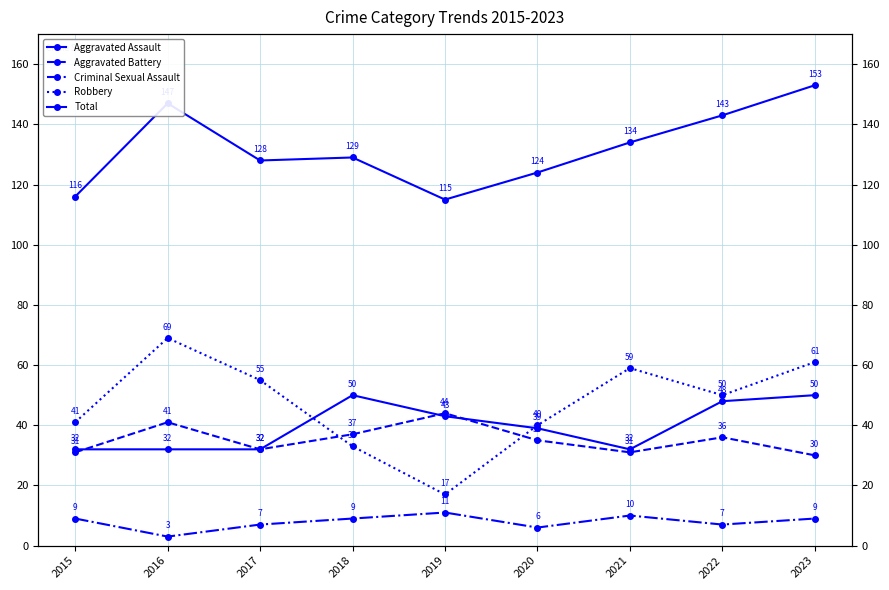

True or false: Aggravated Assault has a value of 13 at 2021.

False